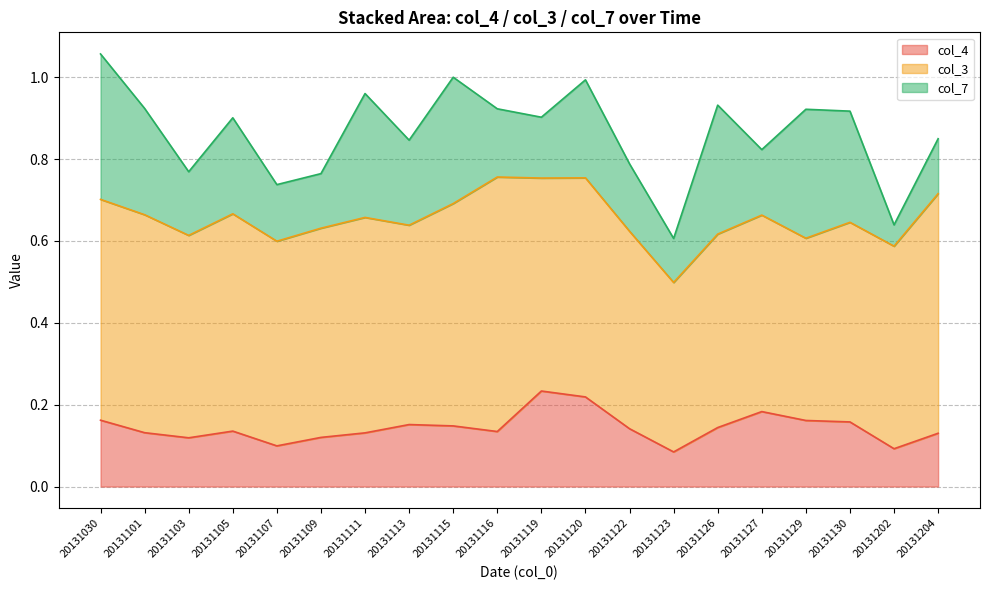

At which category does the chart reach its minimum across all series?

20131202